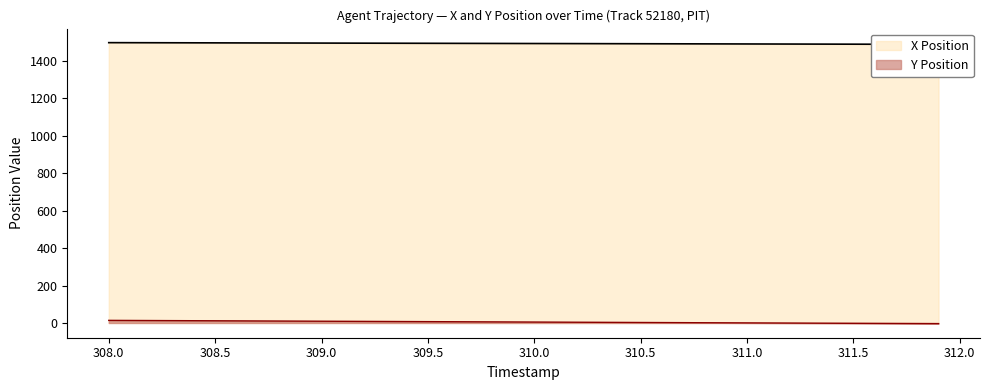

What is the difference between the maximum and second lowest values in the X series?

8.9